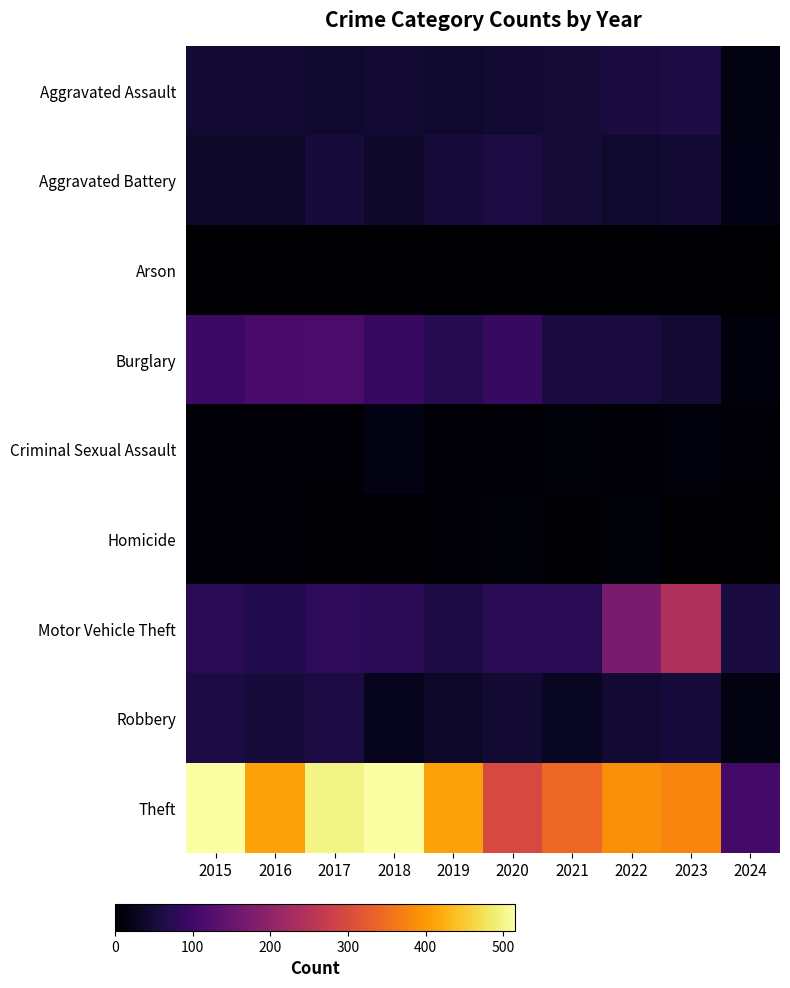

At 2017, list the series in order from smallest to largest.

Arson, Homicide, Criminal Sexual Assault, Aggravated Assault, Aggravated Battery, Robbery, Motor Vehicle Theft, Burglary, Theft